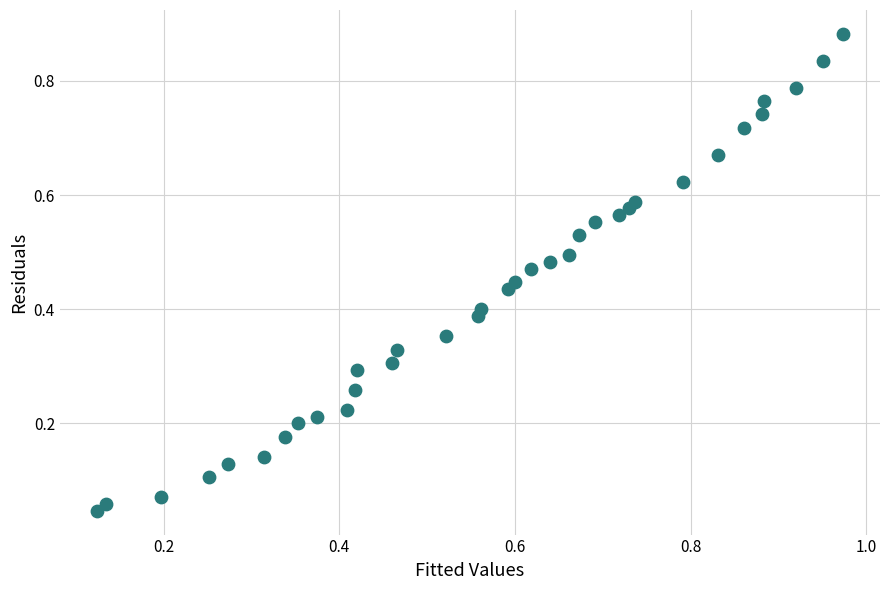

How many points are shown in the scatter plot?

35